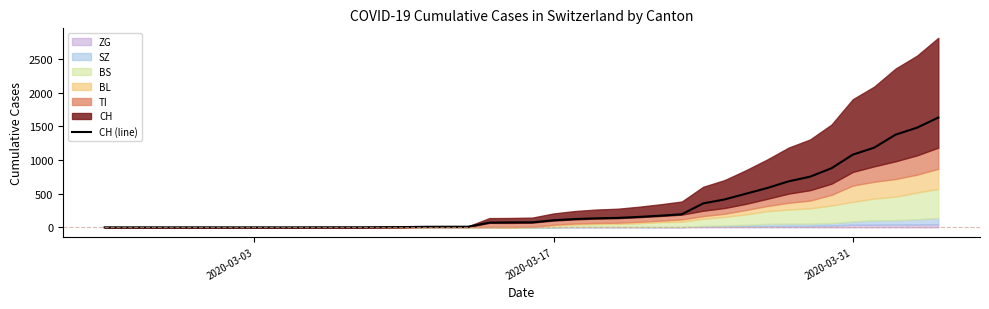

What is the maximum value for CH (line)?

1630